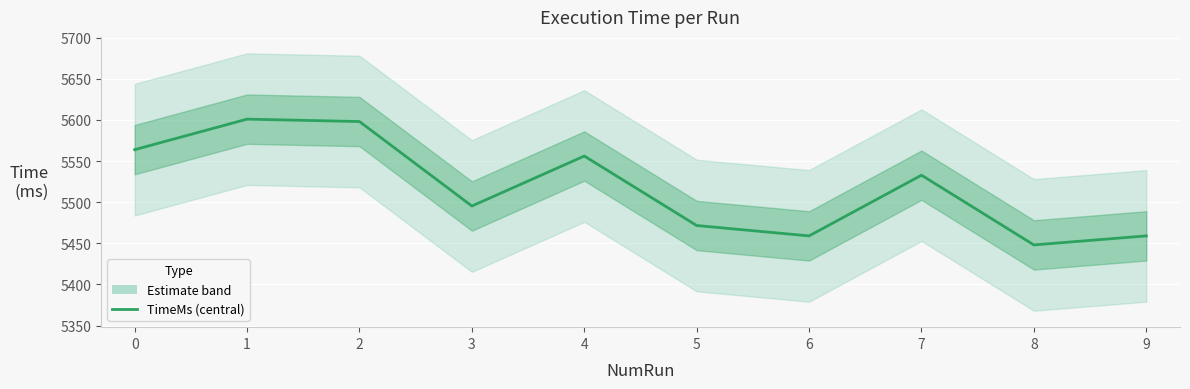

What is the approximate value at 2?

5598.1